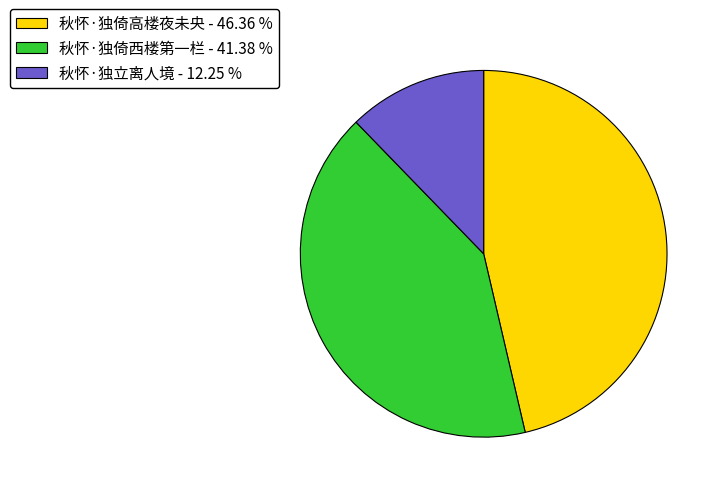

What is the largest slice in the pie chart?

秋怀·独倚高楼夜未央